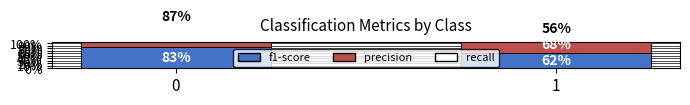

What is the value of the f1-score bar at the 1st from the left?

0.8